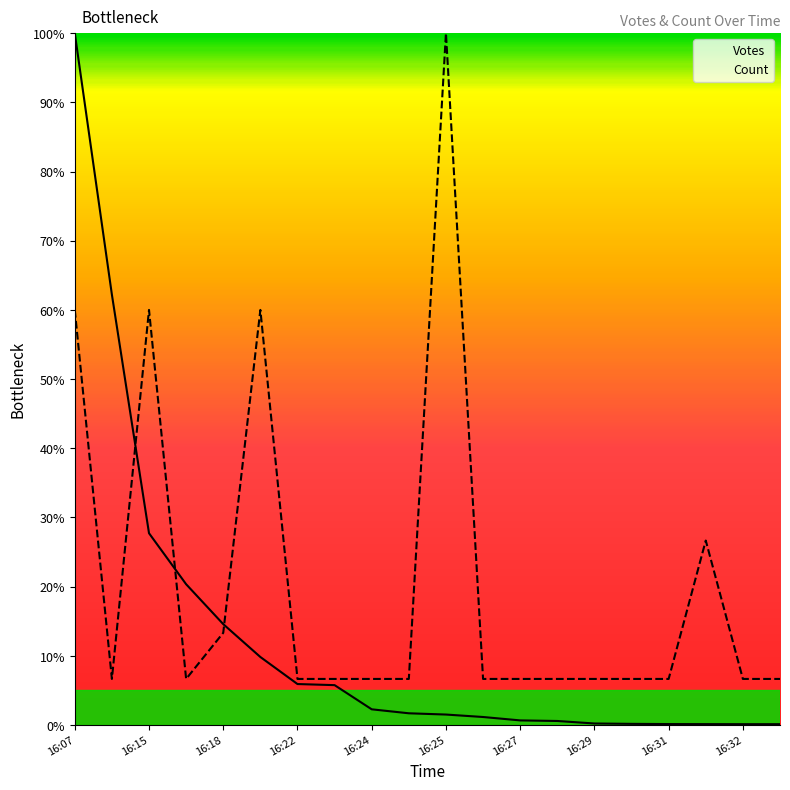

How many intersections are there between Count and Votes?

3